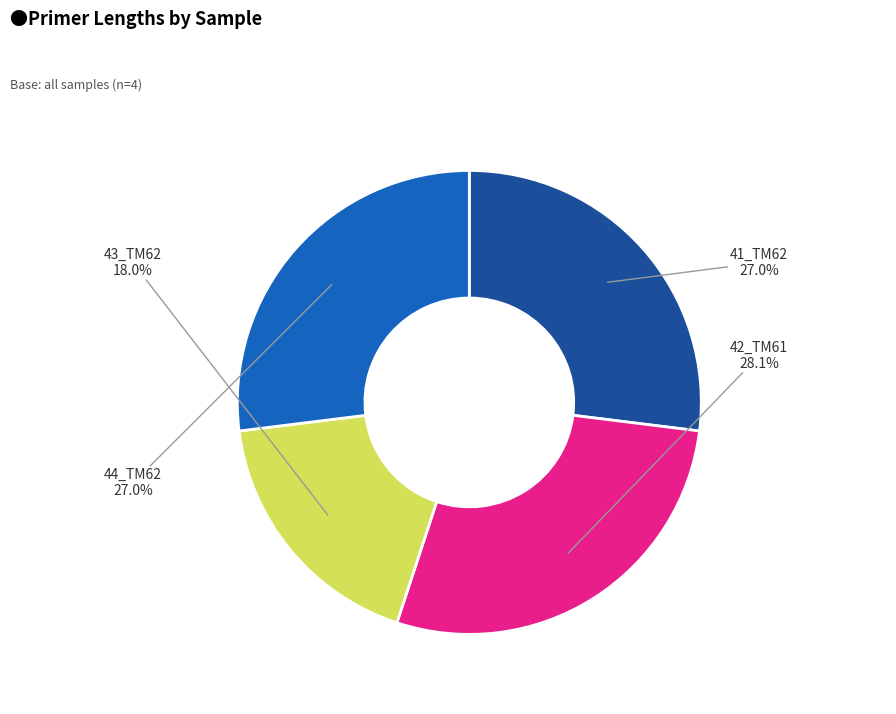

To the nearest percent, what is the average slice percentage?

25%